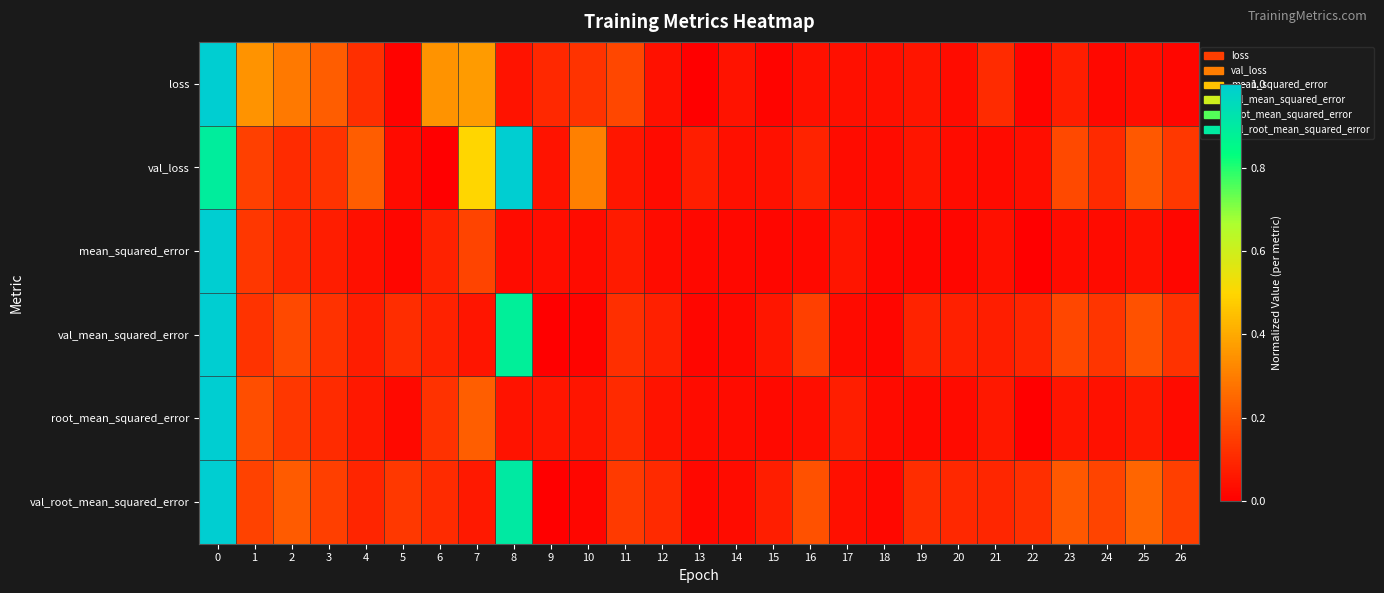

List the series in order of their peak value, highest first.

loss, val_loss, mean_squared_error, val_mean_squared_error, root_mean_squared_error, val_root_mean_squared_error